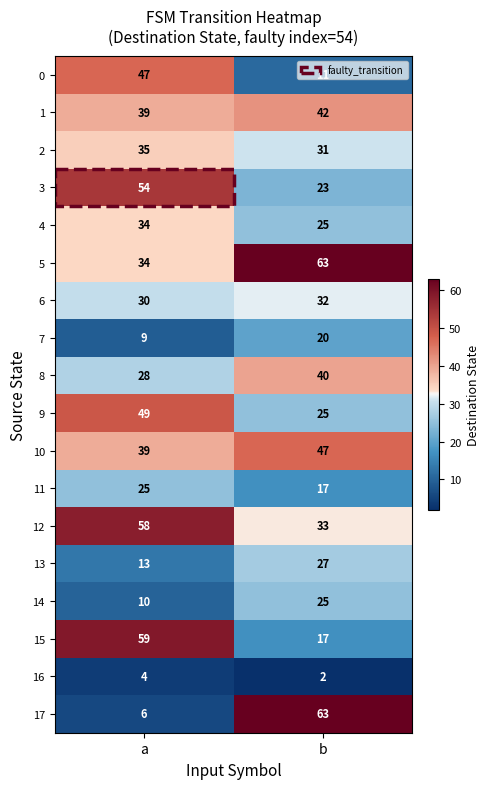

At which category is the sum across all series the highest?

a